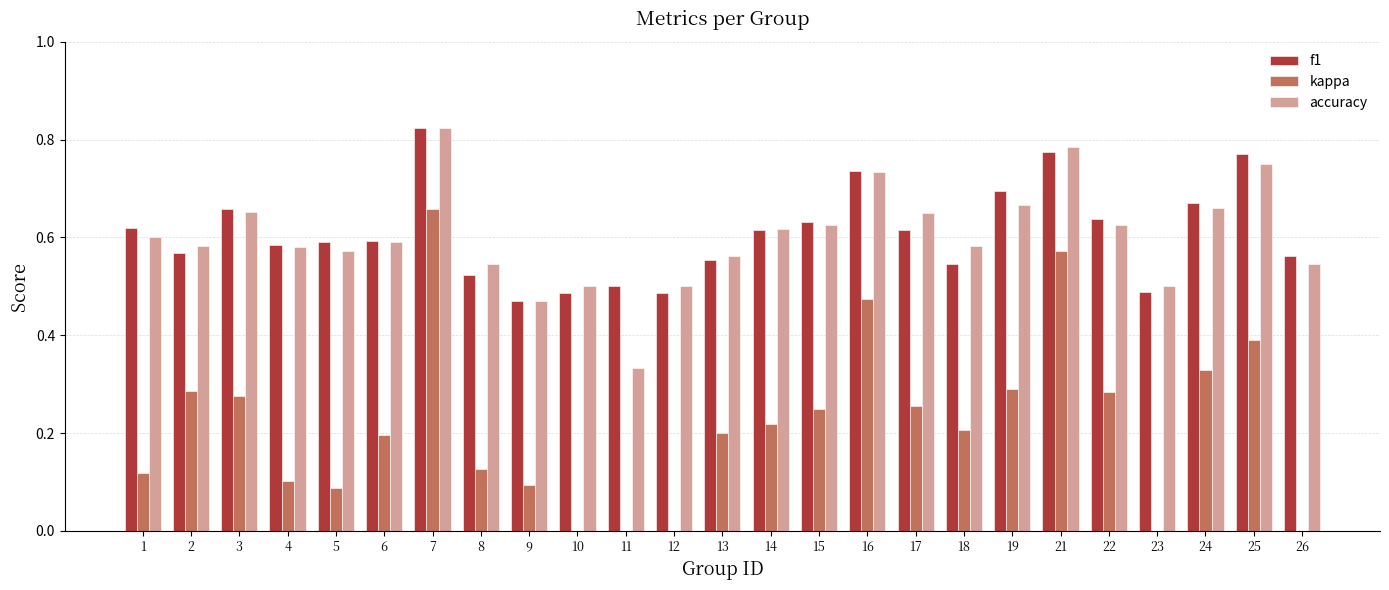

How many data points in kappa are above 0?

20